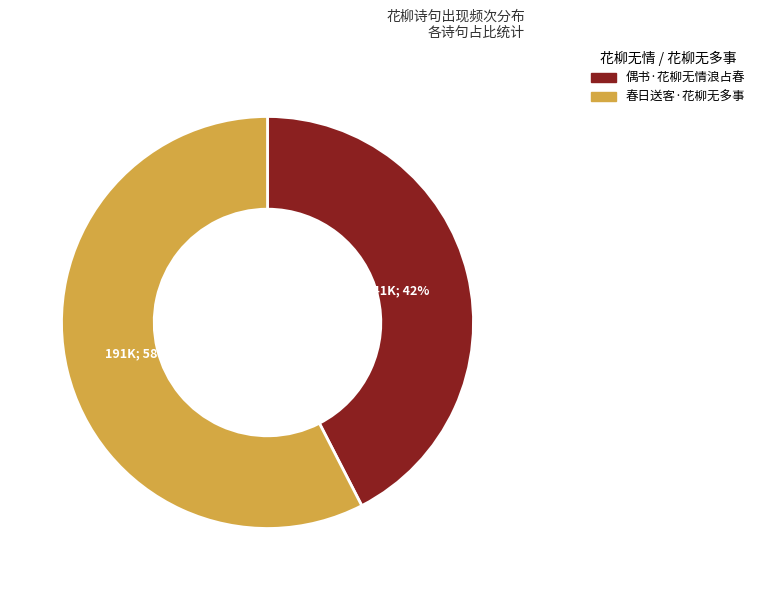

The 偶书·花柳无情浪占春 slice represents 42% of the pie. True or false?

True